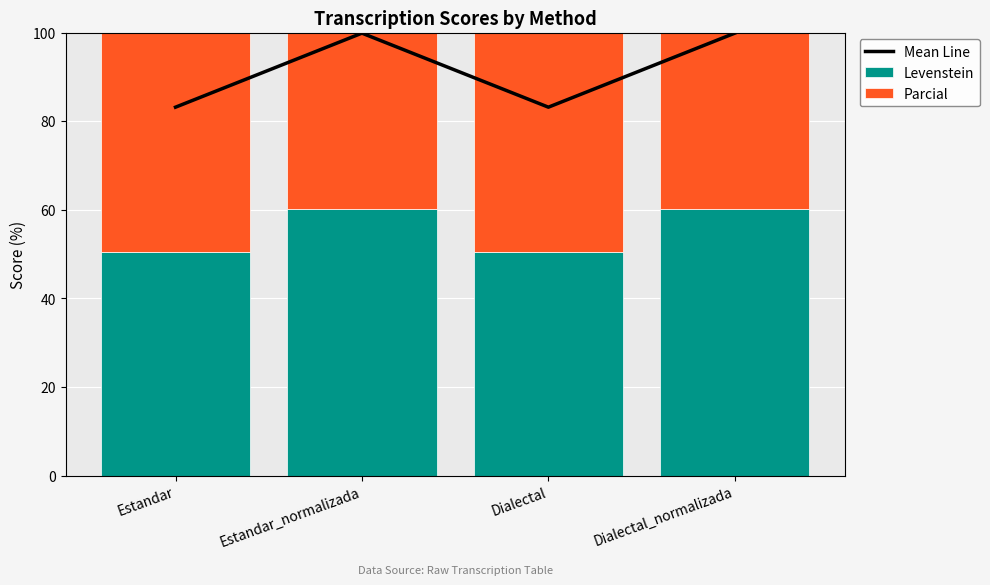

The Mean Line series shows 43.3 at Estandar_normalizada. True or false?

False